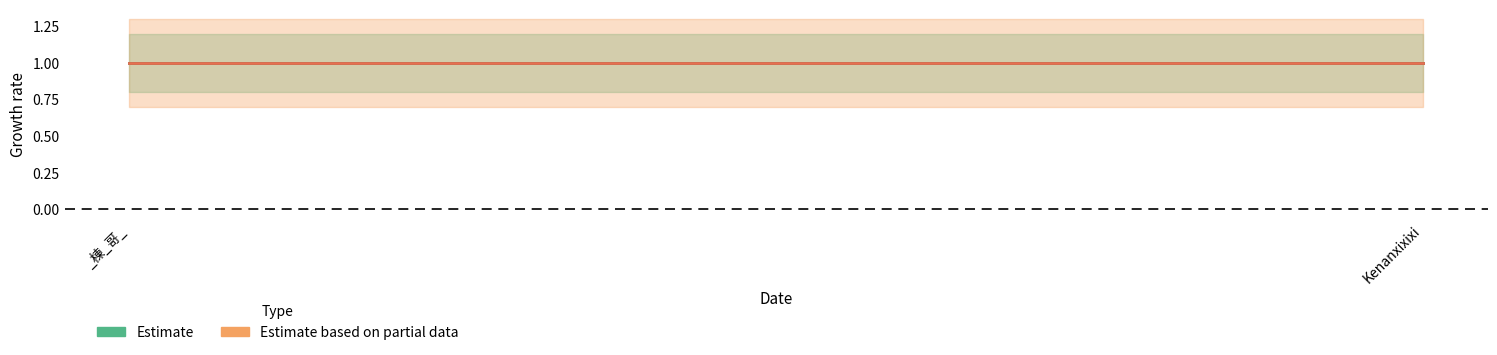

Reading right to left, extract all data points from this chart.

Estimate: 1.0	1.0
Estimate_lower: 0.8	0.8
Estimate_upper: 1.2	1.2
Estimate based on partial data: 1.0	1.0
Partial_lower: 0.7	0.7
Partial_upper: 1.3	1.3